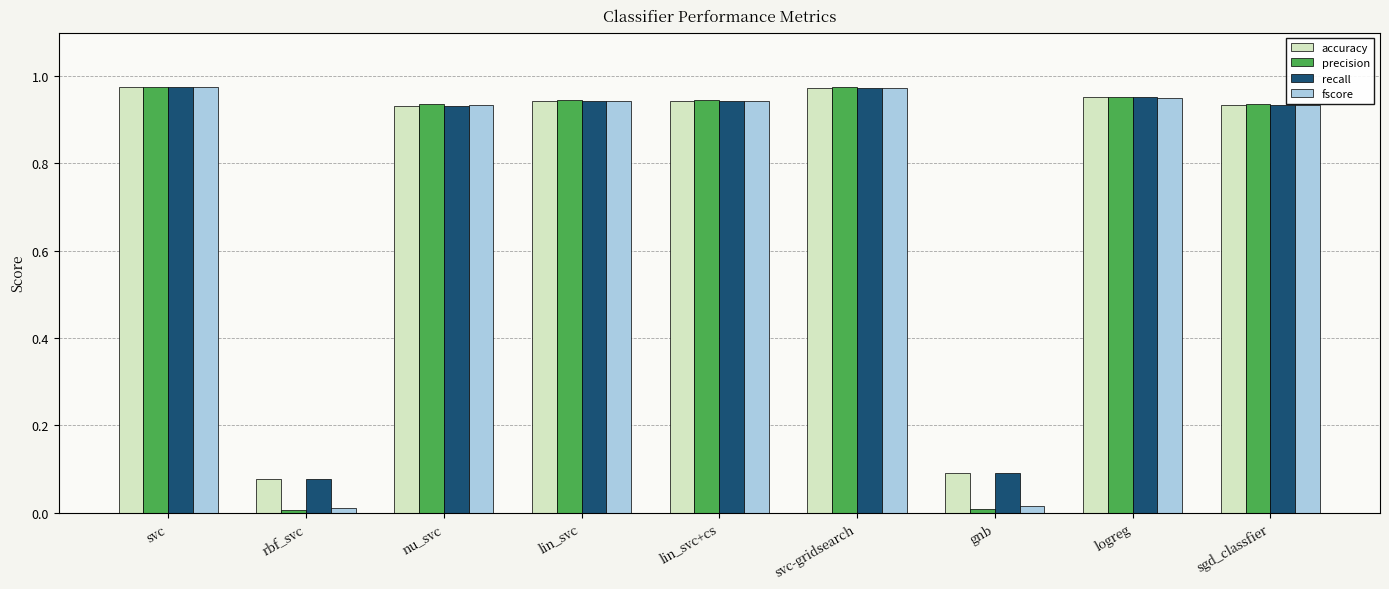

Is the value of recall at lin_svc+cs greater than the value of accuracy at rbf_svc?

Yes